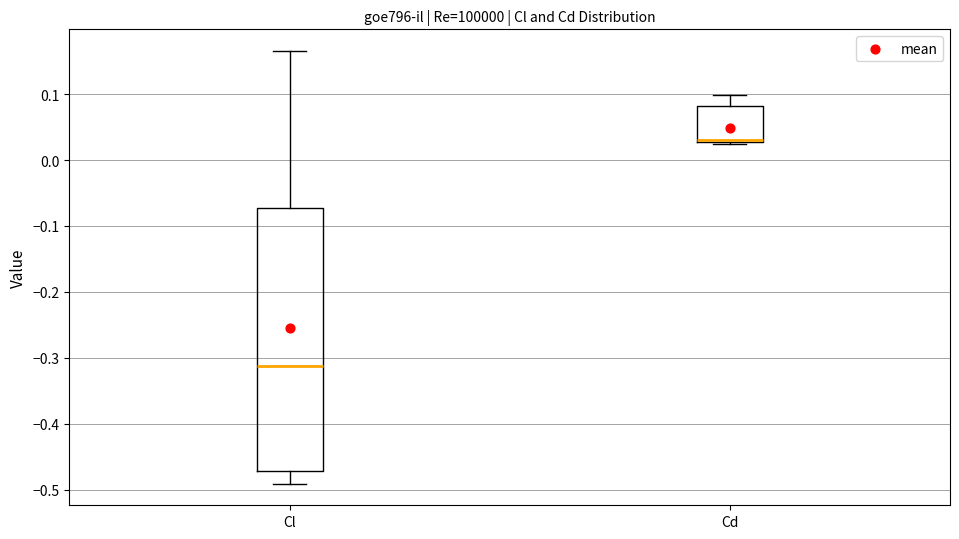

Reading left to right, read every box against the y-axis: the position of its median line, the range the box covers, and the ends of its whiskers. The values are not printed on the chart, so give them approximately, as read against the axis.

Cl: median -0.31, box -0.47 to -0.07, whiskers -0.49 to 0.17
Cd: median 0.03 (just above the box's lower edge), box 0.03 to 0.08, whiskers 0.02 to 0.10